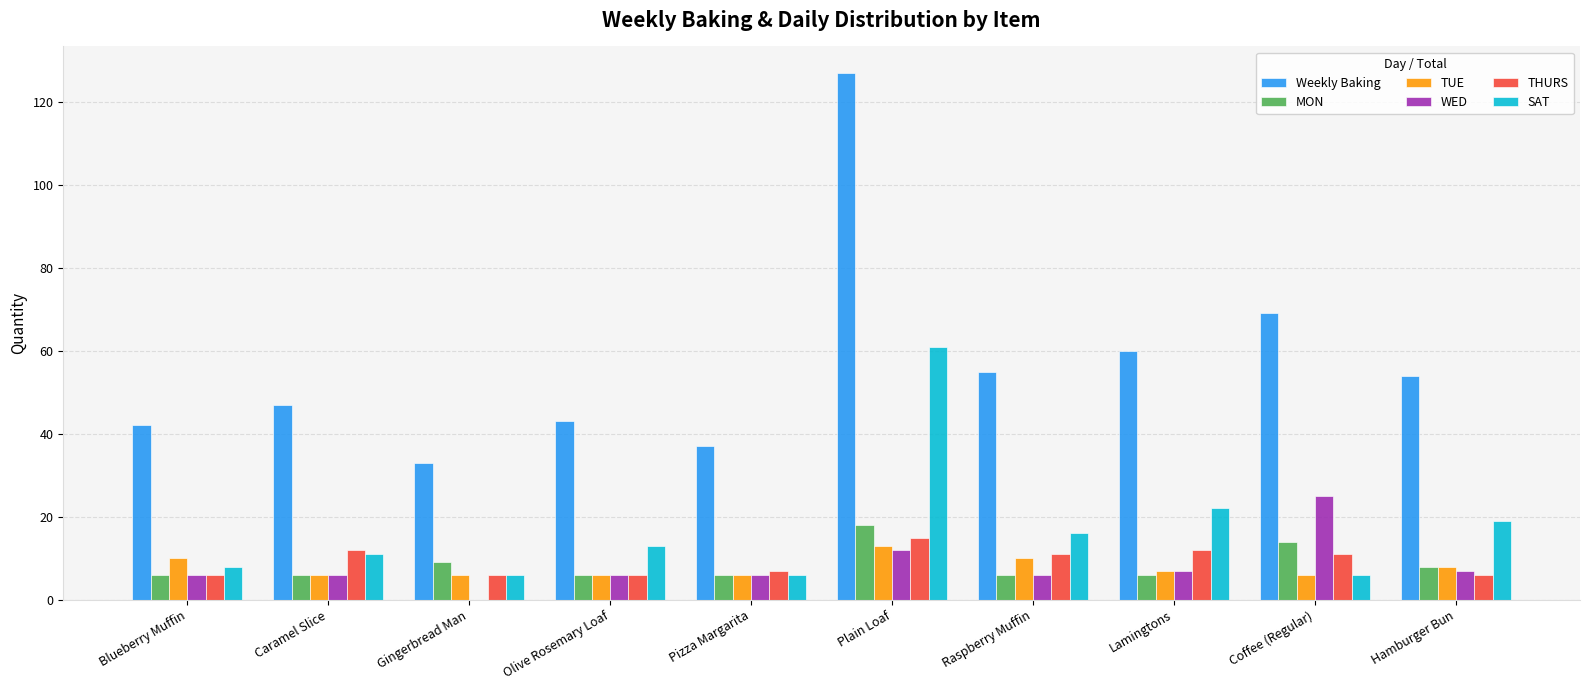

Are the bars grouped side by side (vs. stacked)?

Yes